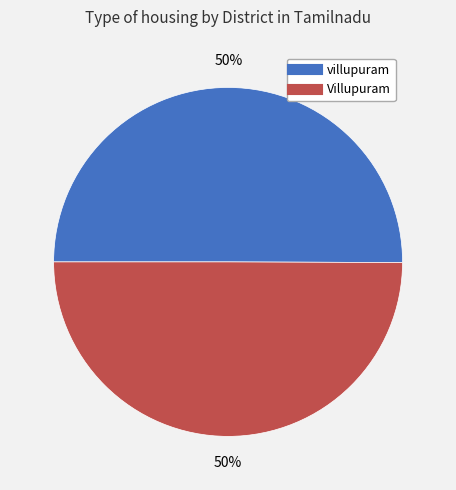

True or false: Villupuram accounts for 50% of the total.

True